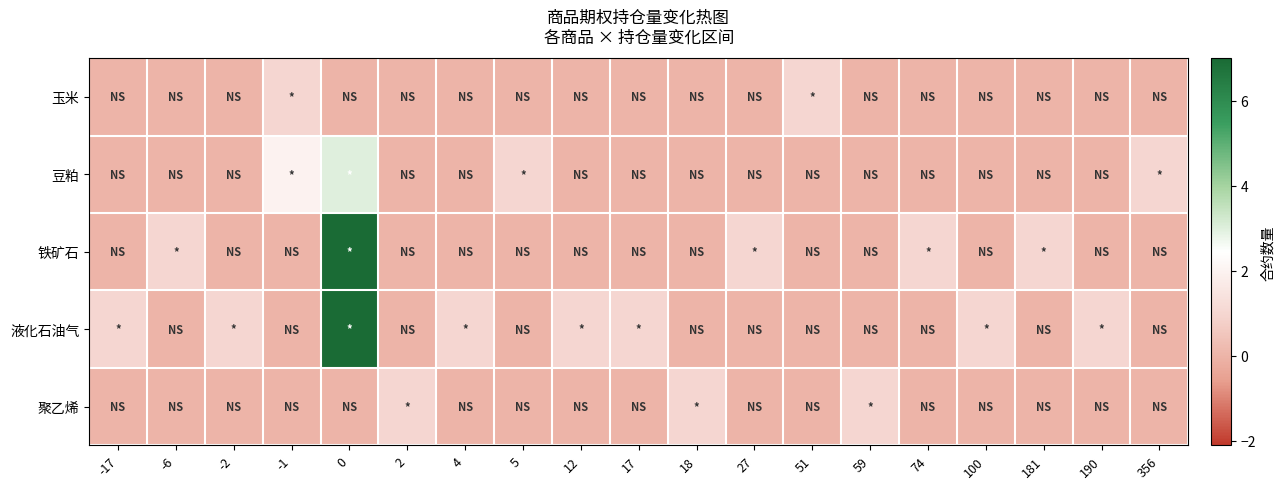

Which has a higher value, 190 or 51?

51